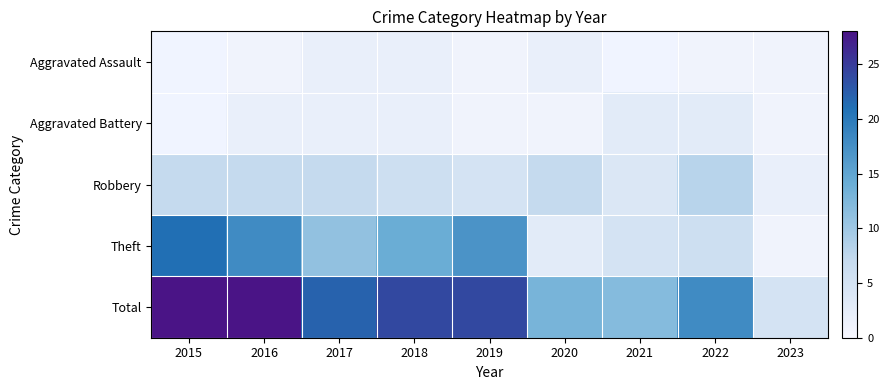

What is the spread (max minus min) of values at 2022?

17.0